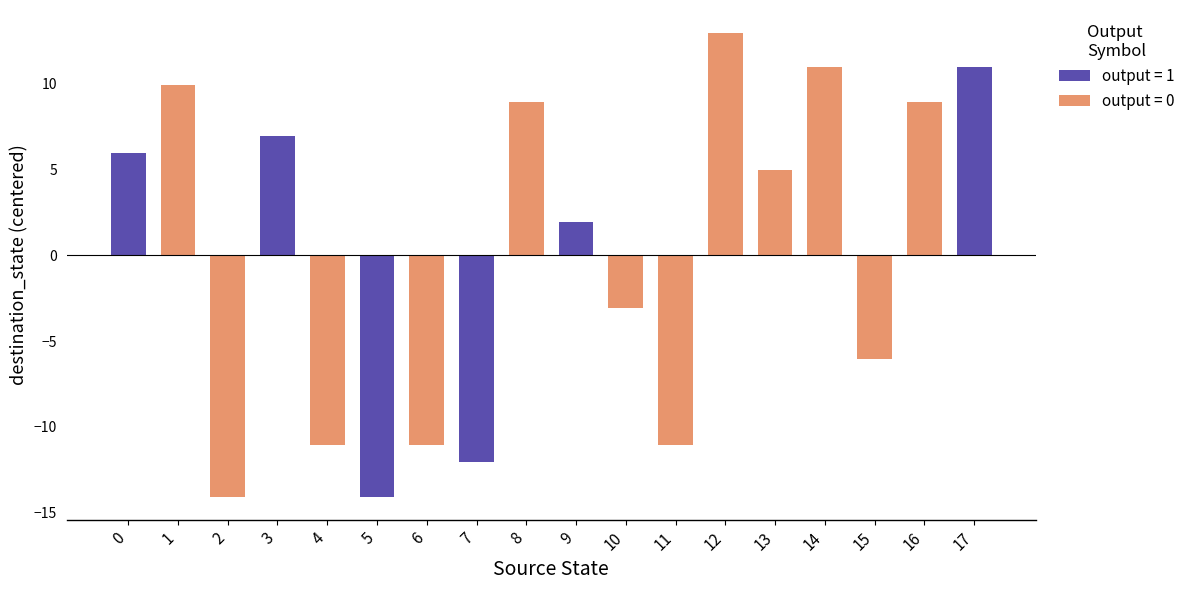

What is the minimum value shown in the chart?

-14.1